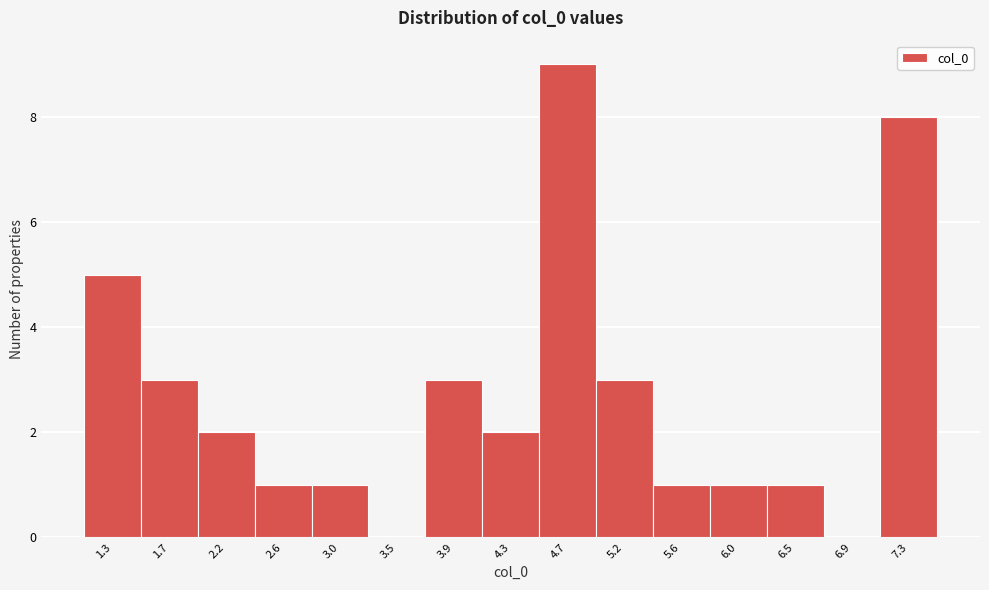

Reading left to right, extract all data points from this chart.

1.3=5	1.7=3	2.2=2	2.6=1	3.0=1	3.5=0	3.9=3	4.3=2	4.7=9	5.2=3	5.6=1	6.0=1	6.5=1	6.9=0	7.3=8